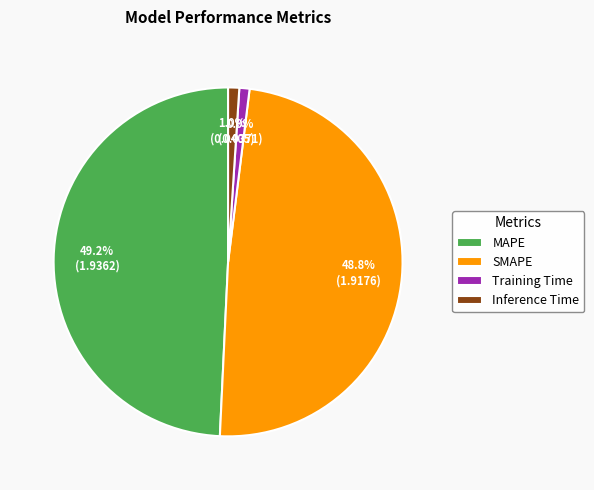

Is there any slice that represents more than half of the pie?

No